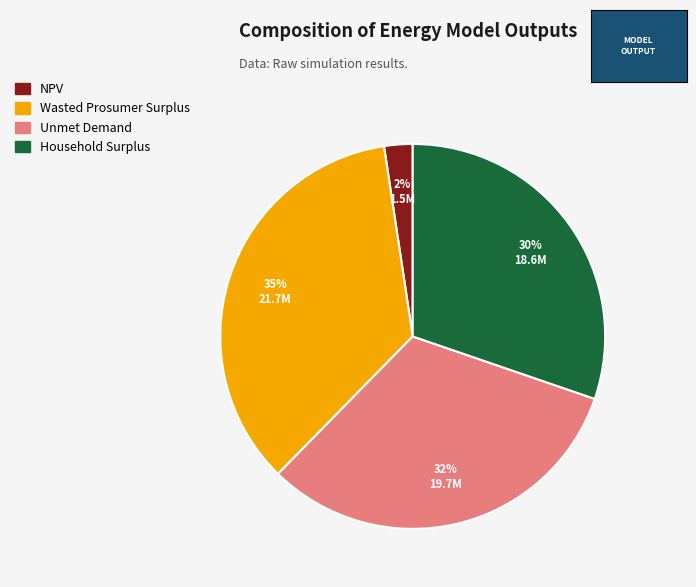

Which slice is the smallest?

NPV